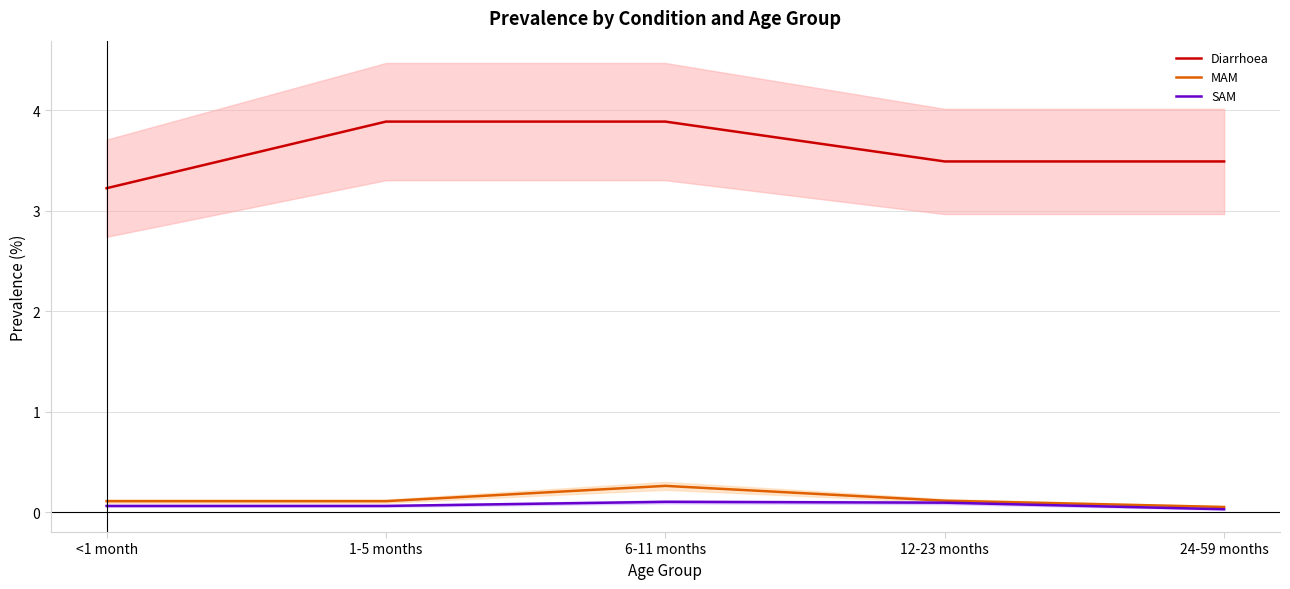

At <1 month, list the series in order from smallest to largest.

SAM, MAM, Diarrhoea